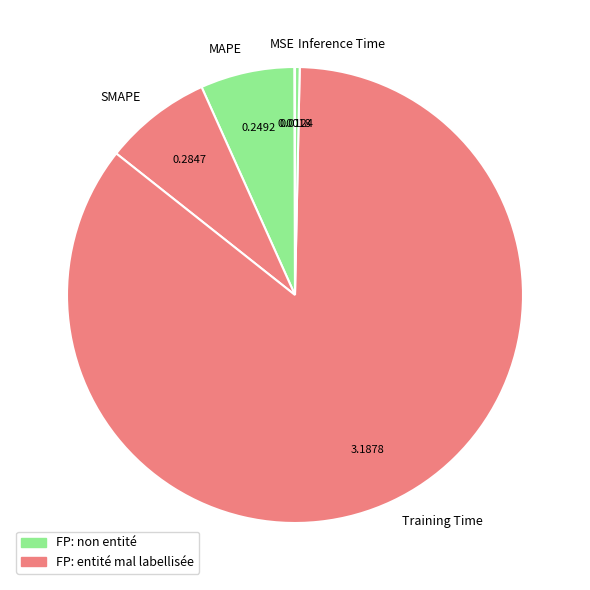

What is the largest slice in the pie chart?

Training Time